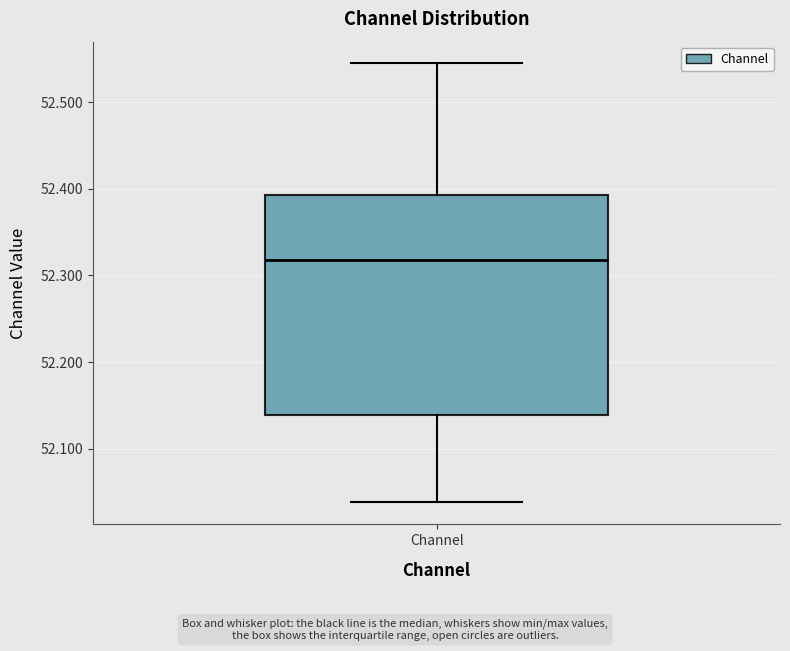

Where does the median line of the box for Channel sit on the y-axis? The values are not printed on the chart, so give them approximately, as read against the axis.

52.32